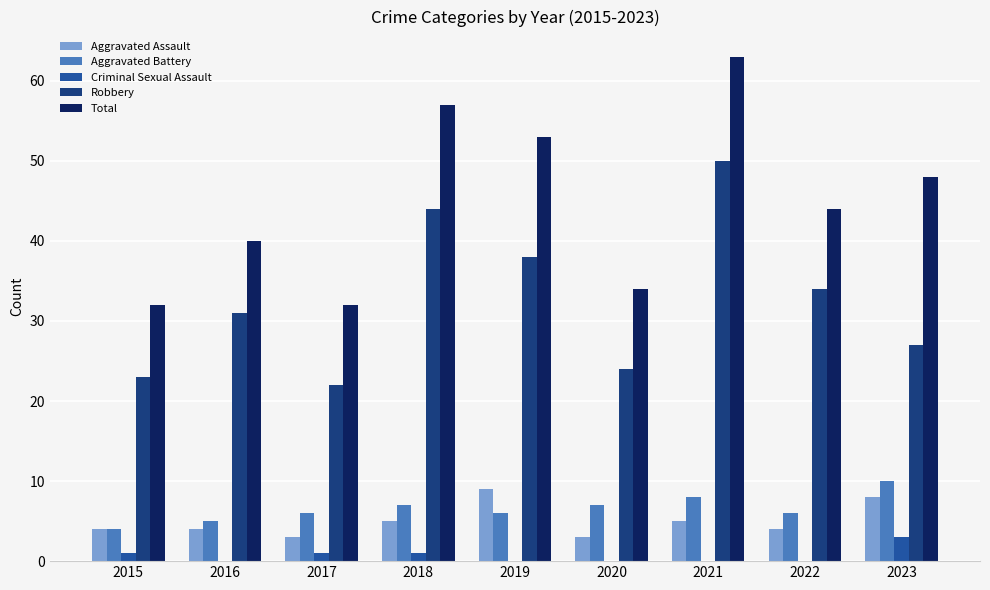

At which category is the sum across all series the highest?

2021